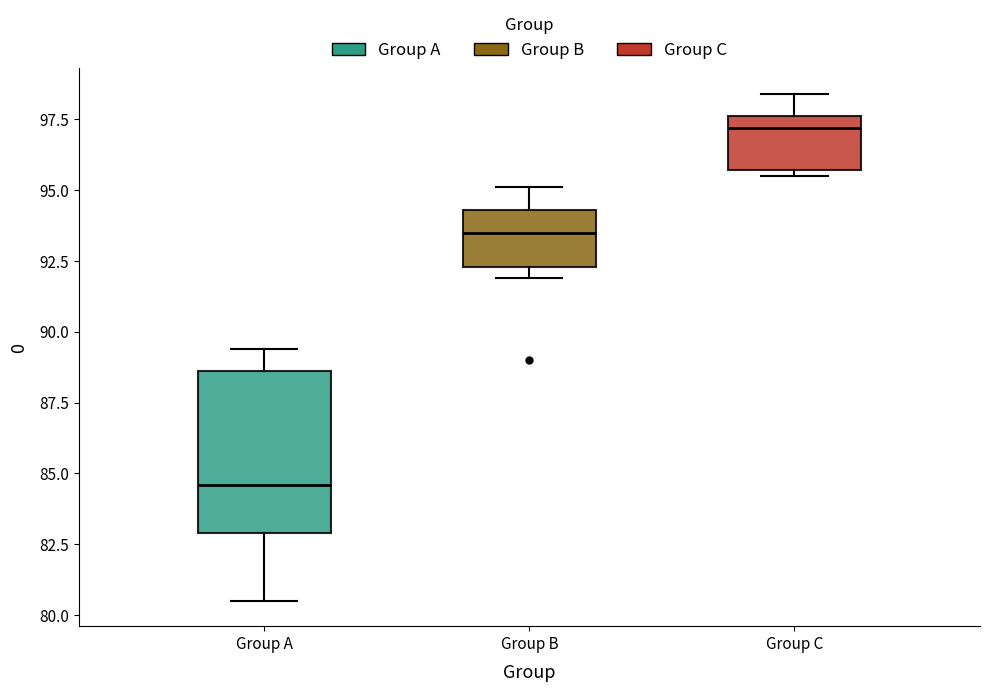

Reading left to right, transcribe this box plot: for each box, give where its median line is, the range the box spans, and where its two whiskers end, as read against the y-axis. The values are not printed on the chart, so give them approximately, as read against the axis.

Group A: median 84.5, box 83.0 to 88.5, whiskers 80.5 to 89.5
Group B: median 93.5, box 92.5 to 94.5, whiskers 92.0 to 95.0
Group C: median 97.0, box 95.5 to 97.5, whiskers 95.5 (just below the box's lower edge) to 98.5